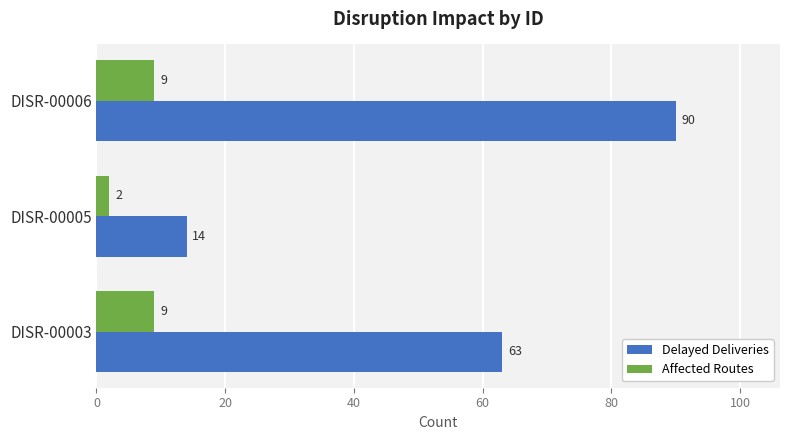

List the series in order of their overall mean, highest first.

Delayed Deliveries, Affected Routes